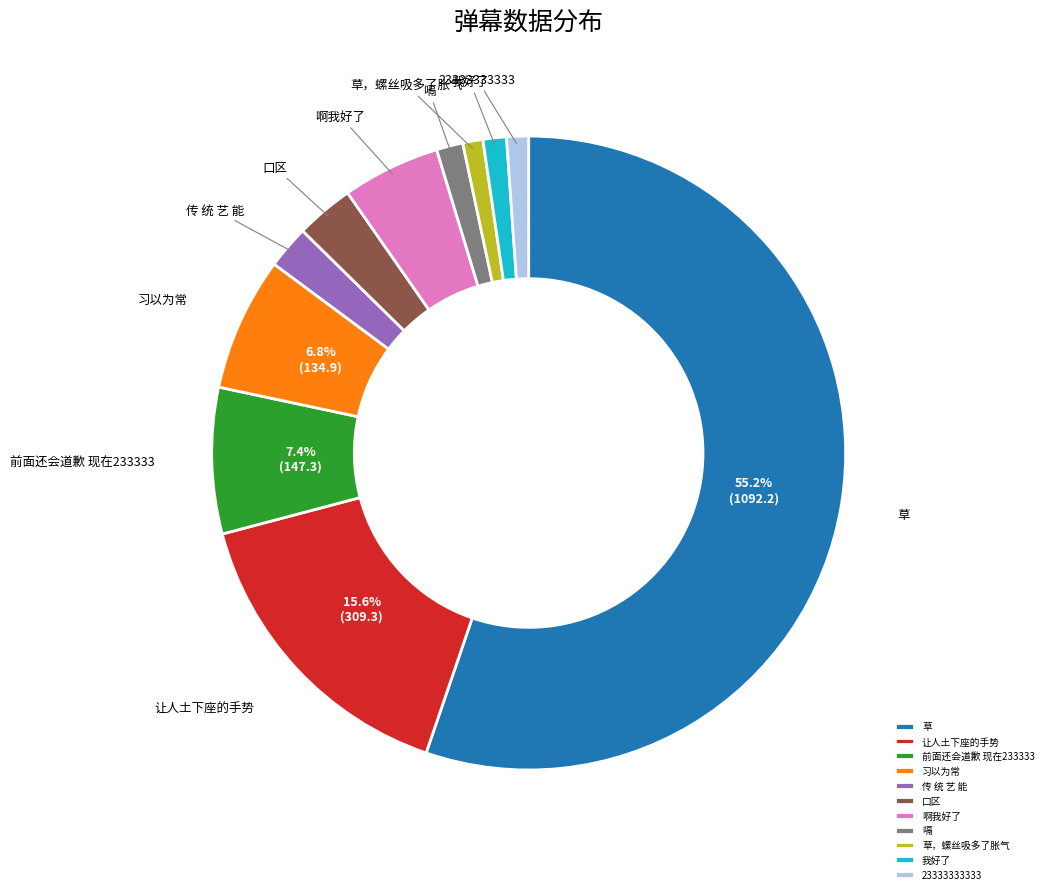

What percentage is the 草，螺丝吸多了胀气 slice, to the nearest percent?

1%